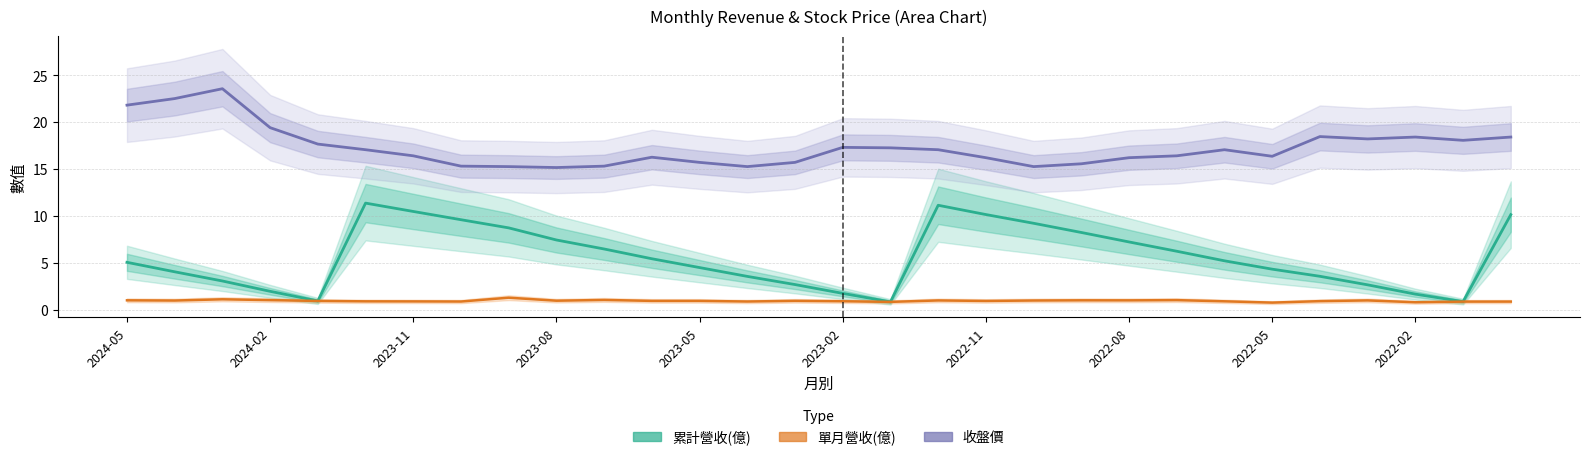

What position from the right is 23?

7